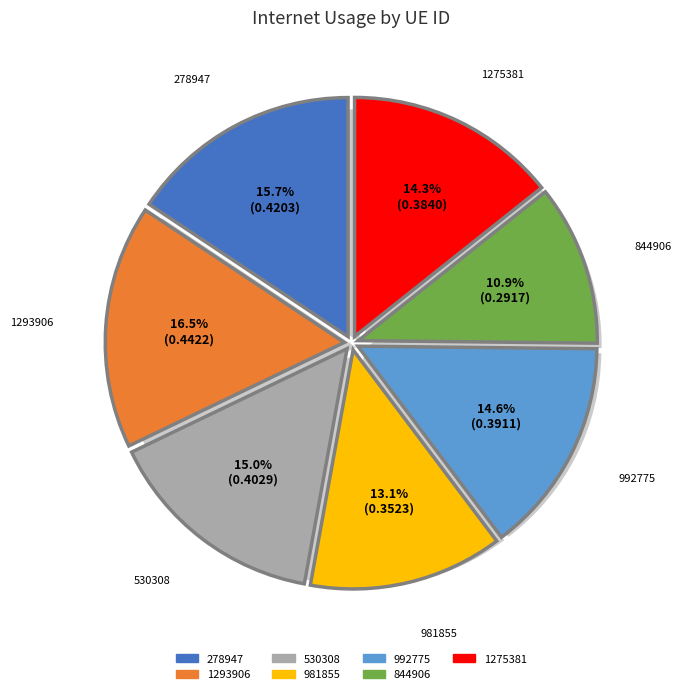

What percentage is the 1275381 slice, to the nearest percent?

14%